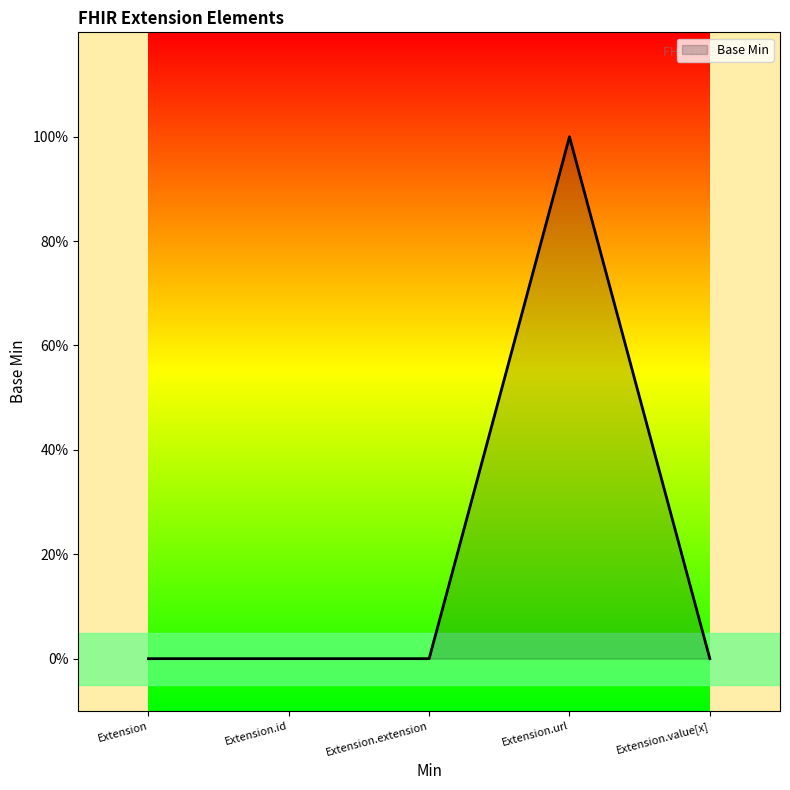

Does the chart have visible grid lines?

No